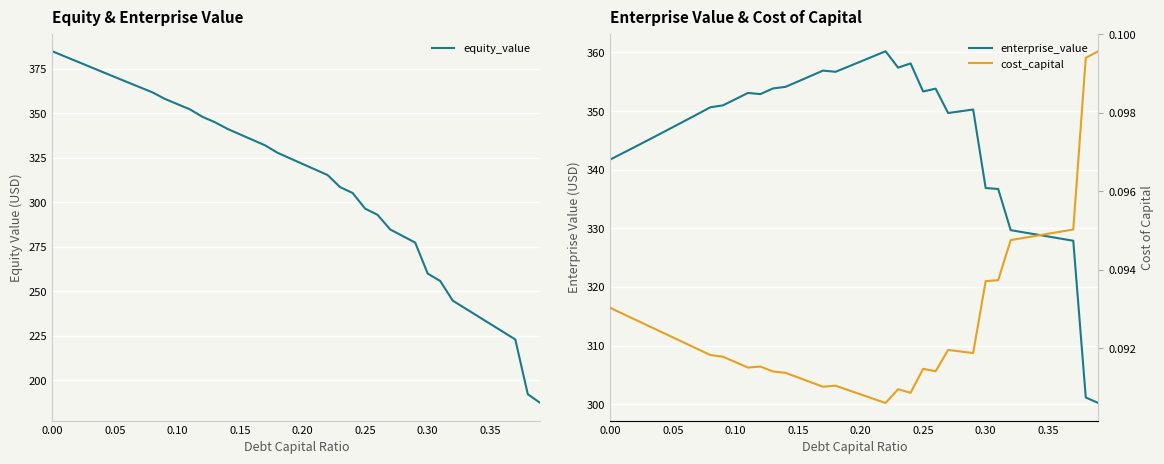

What is the highest value of the cost_capital series?

0.1